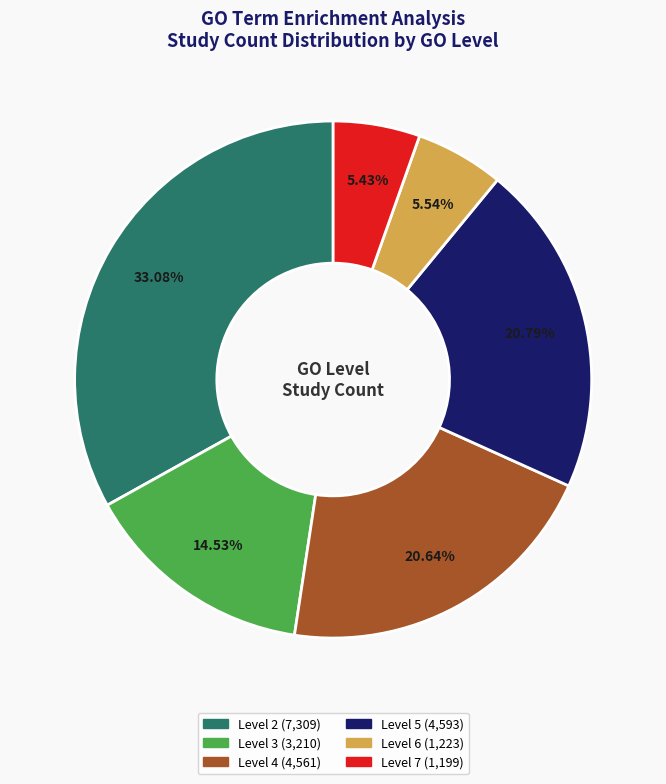

Is there a majority slice in this chart?

No